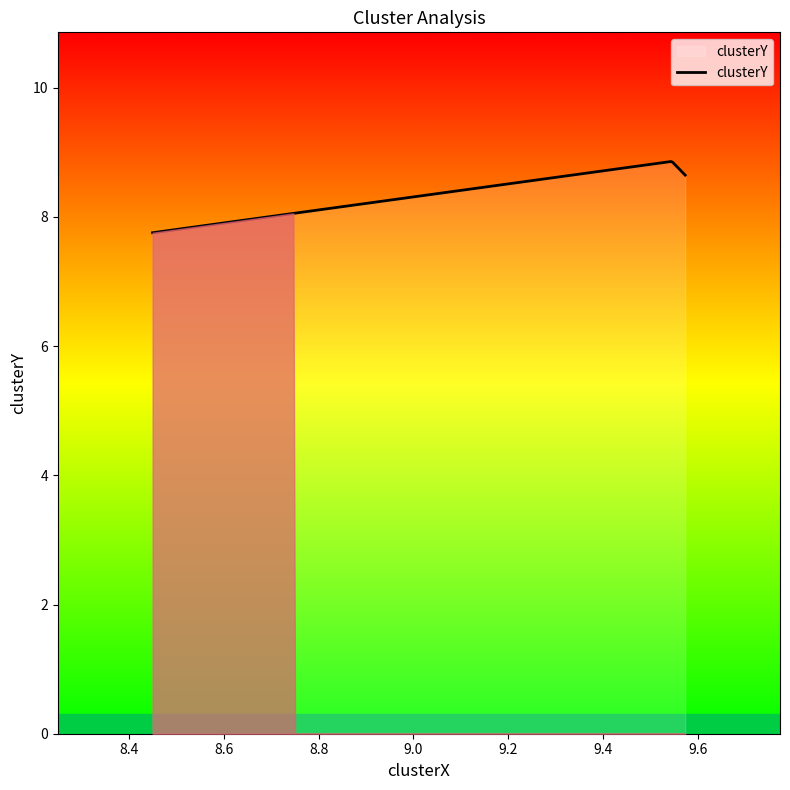

What is the maximum value shown in the chart?

8.9